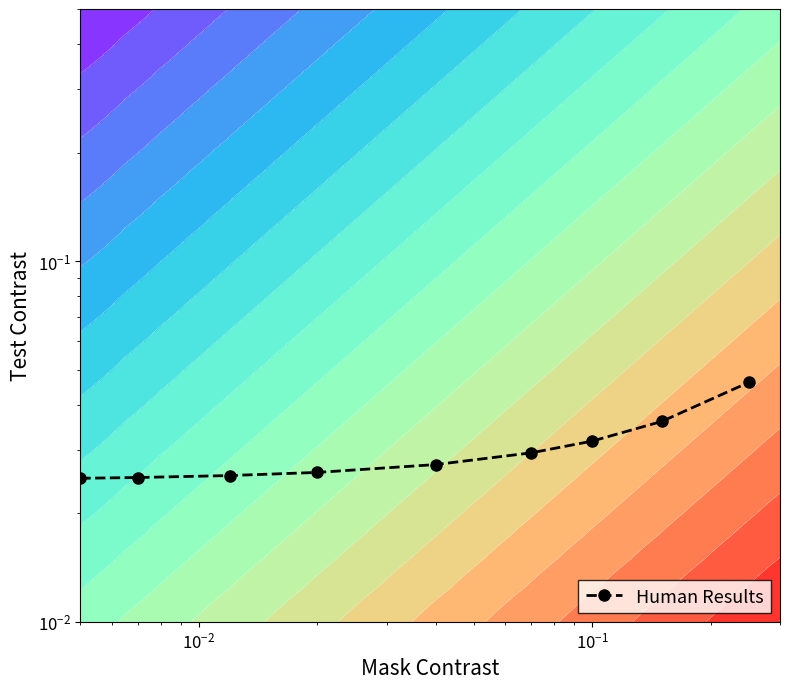

True or false: the data shows 0.0 at $\mathdefault{10^{-3}}$.

False